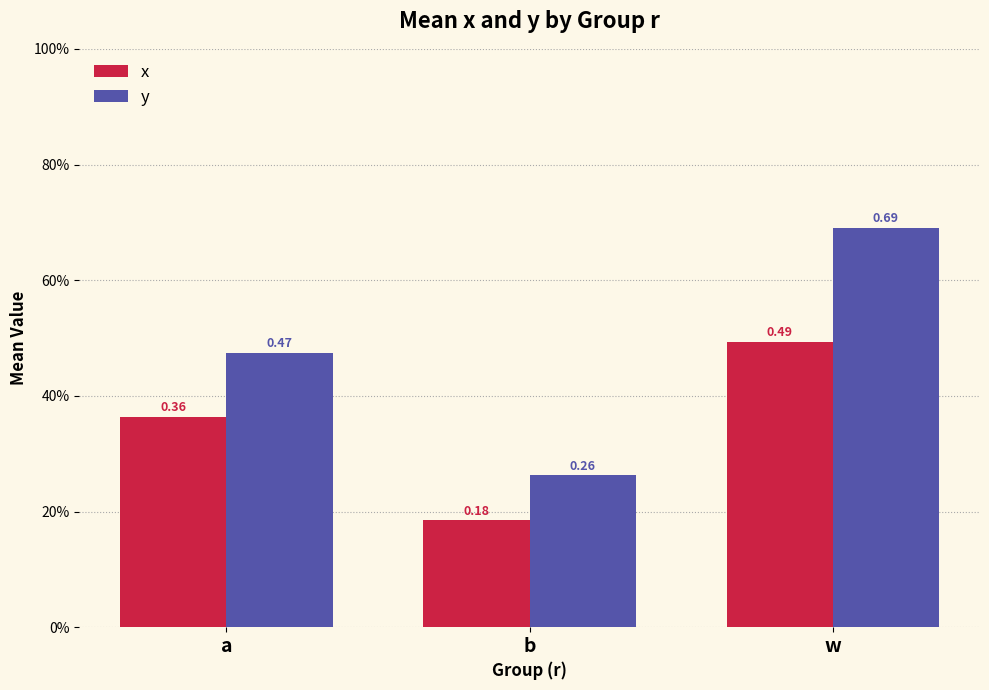

Which category has the highest value in the y series?

w